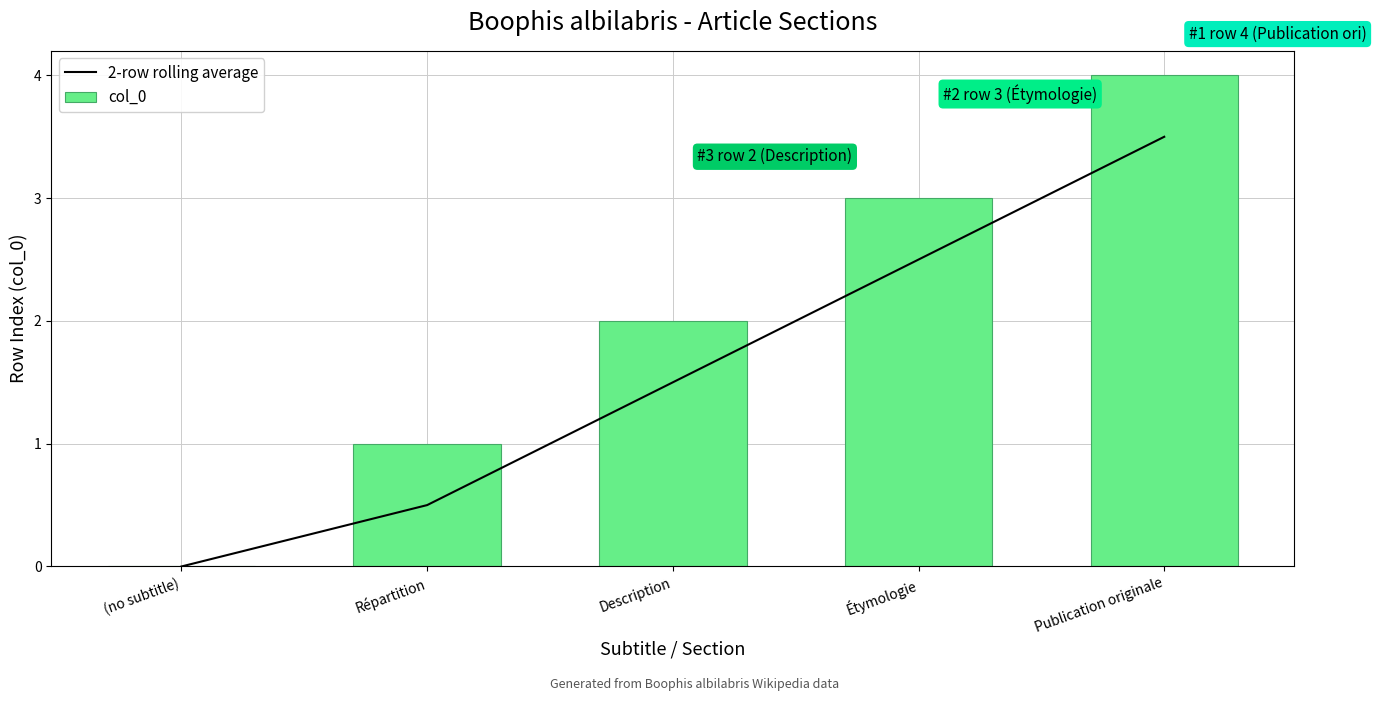

Does the chart contain any negative values?

No